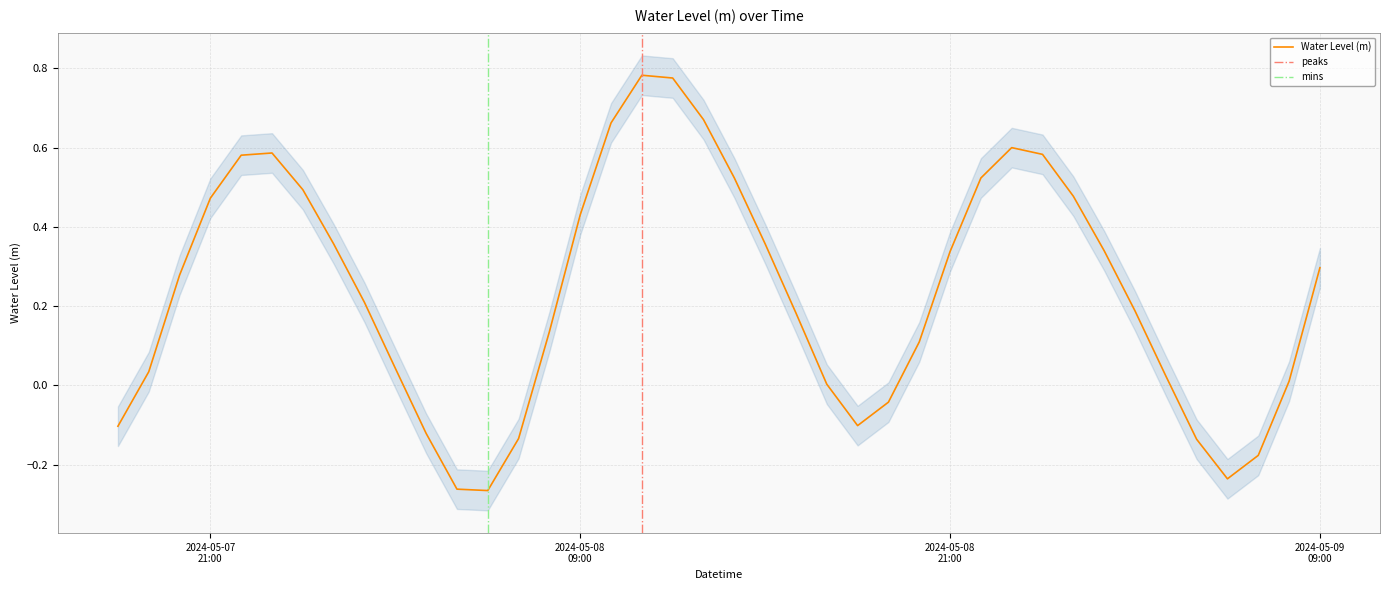

What is the value of the 25th point from the left?

-0.1